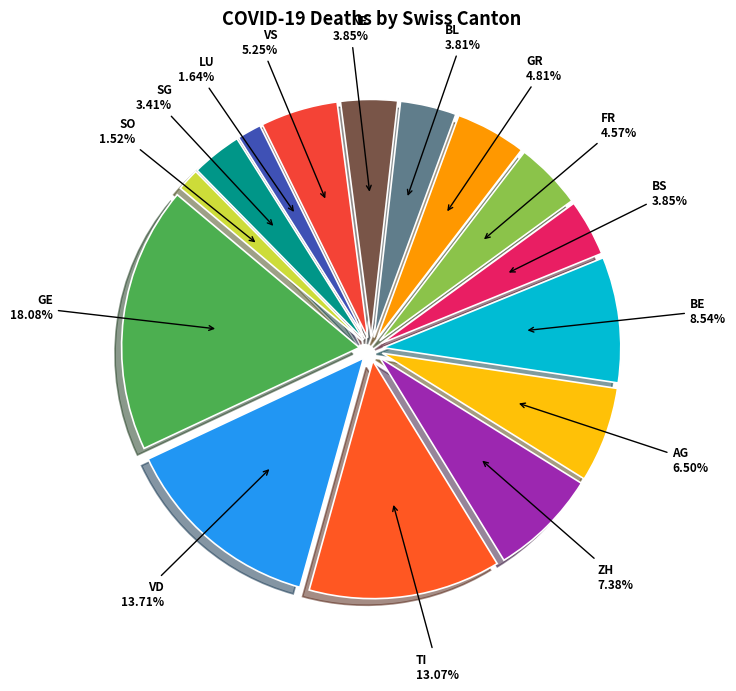

The AG slice represents 1% of the pie. True or false?

False